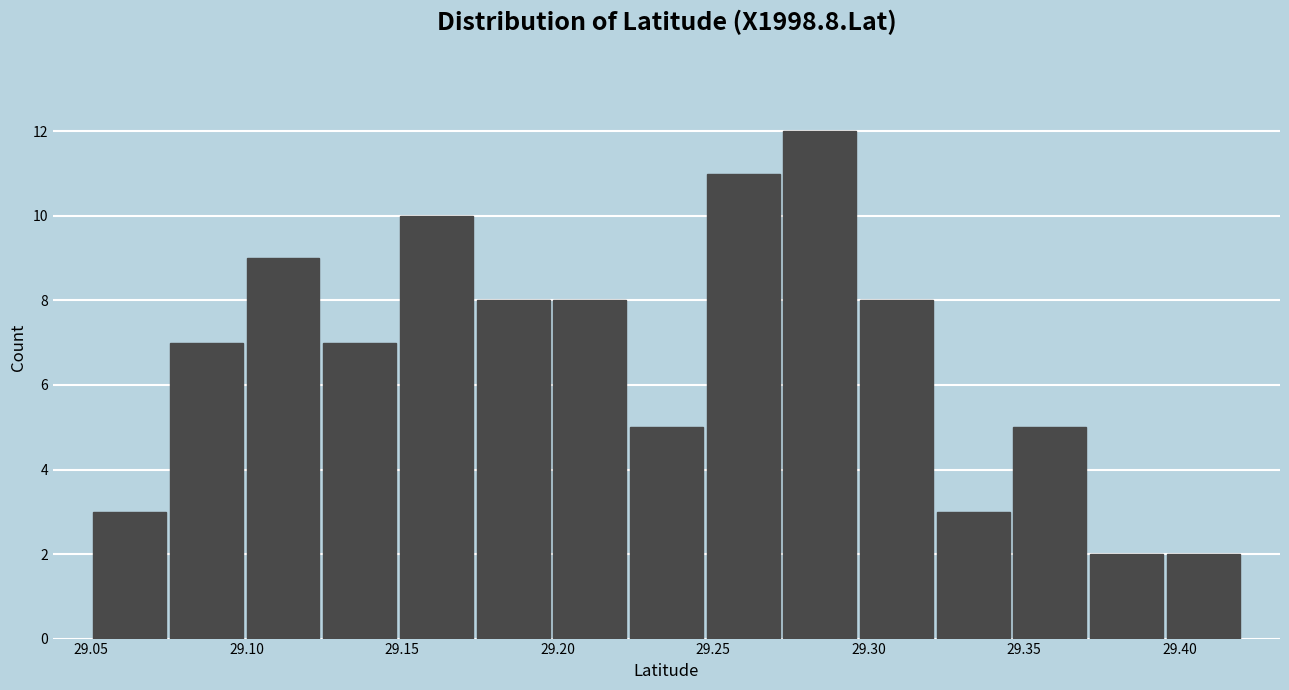

Reading left to right, list every bar in this chart as the range it spans on the x-axis followed by its height. Neither the bar edges nor the heights are printed on the chart, so give them approximately, as read against the axes.

29.050 to 29.075: 3
29.075 to 29.100: 7
29.100 to 29.125: 9
29.125 to 29.150: 7
29.150 to 29.175: 10
29.175 to 29.200: 8
29.200 to 29.225: 8
29.225 to 29.245: 5
29.245 to 29.270: 11
29.270 to 29.295: 12
29.295 to 29.320: 8
29.320 to 29.345: 3
29.345 to 29.370: 5
29.370 to 29.395: 2
29.395 to 29.420: 2